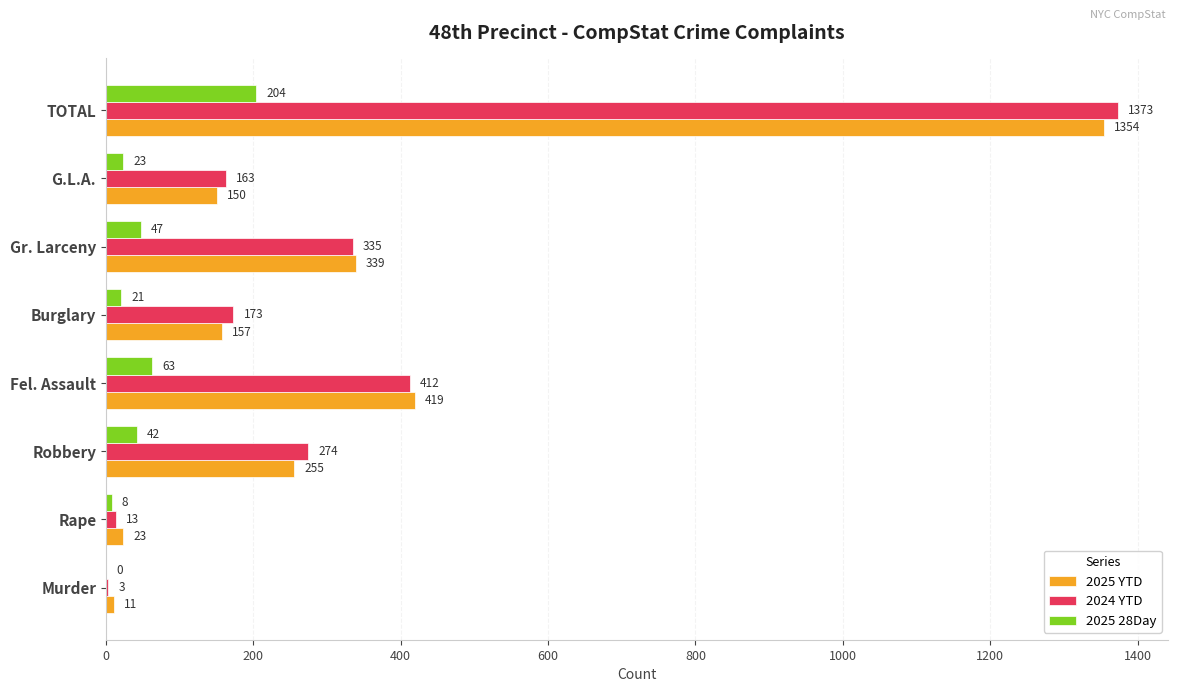

Is it true that 2024 YTD equals 13 at Rape?

True